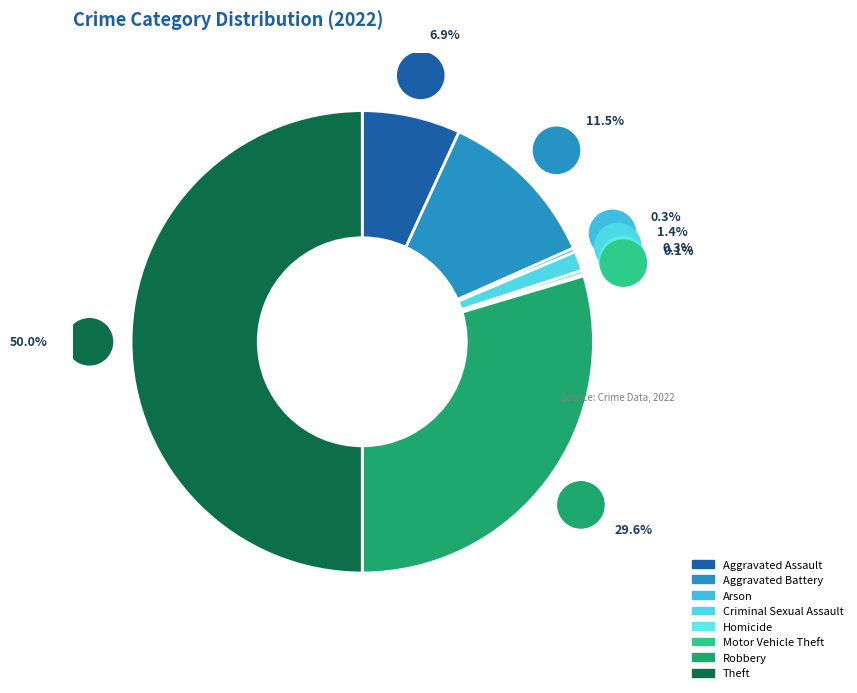

How many slices are in this pie chart?

8